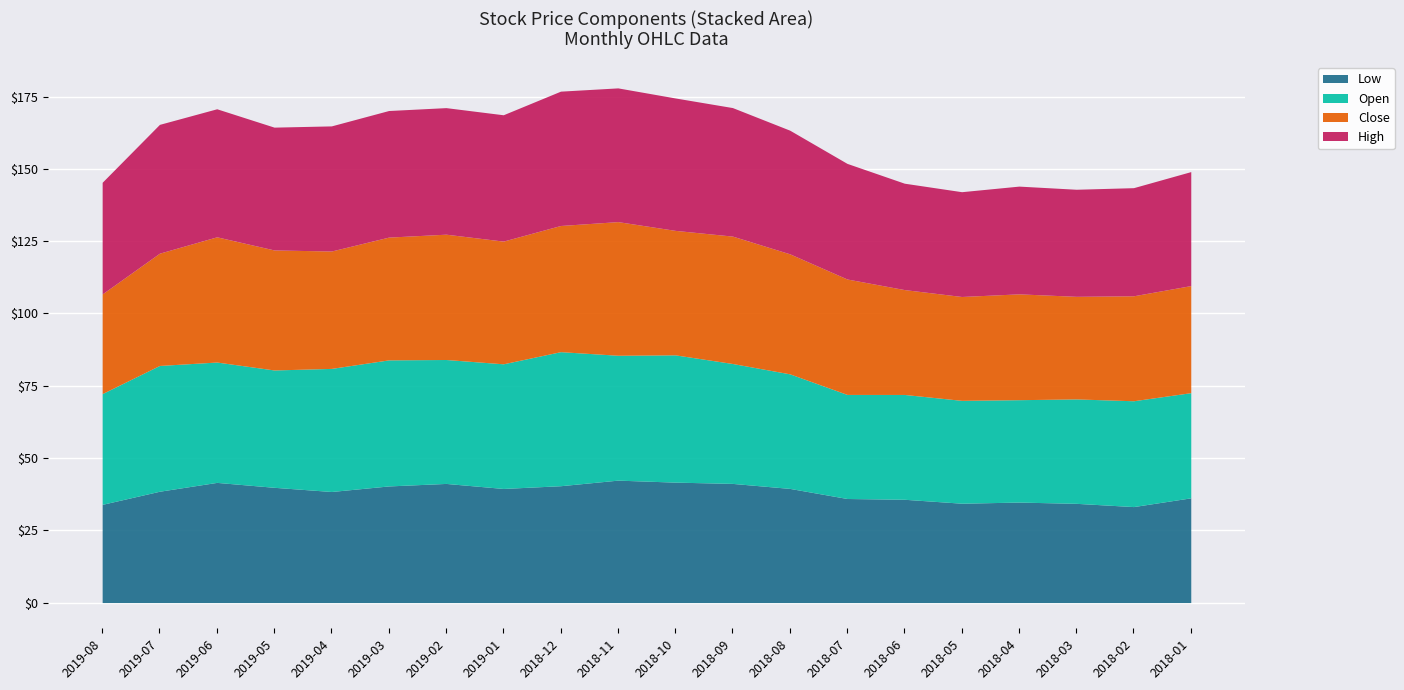

What is the smallest value displayed?

33.2